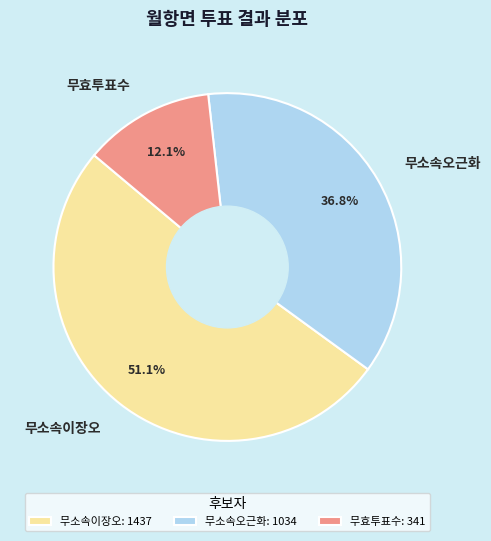

The 무소속이장오 slice represents 51% of the pie. True or false?

True